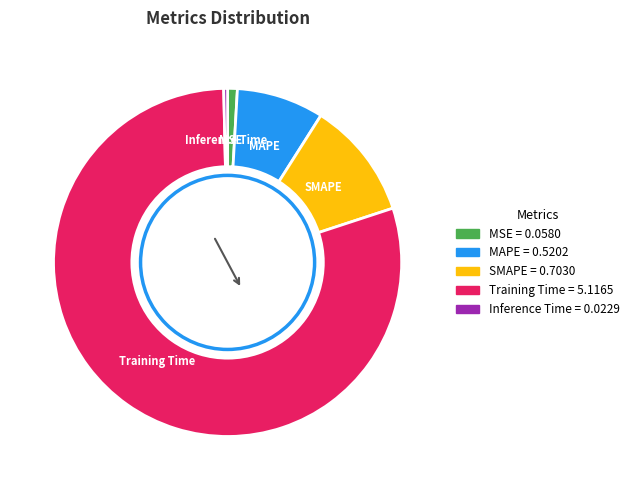

Rank the categories by value from lowest to highest.

Inference Time, MSE, MAPE, SMAPE, Training Time